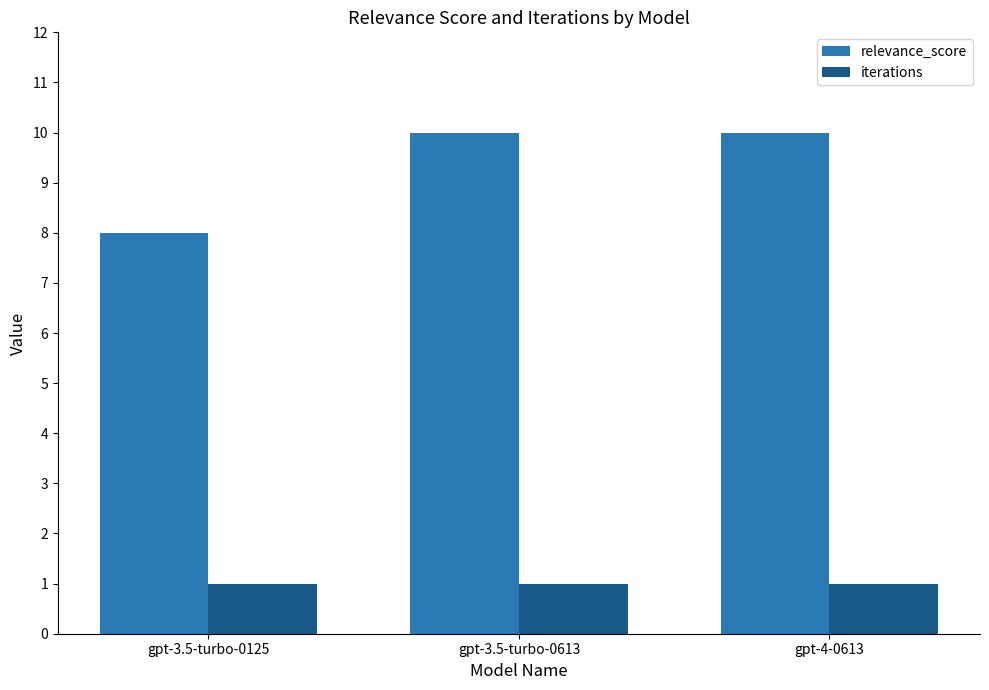

What is the spread (max minus min) of values at gpt-4-0613?

9